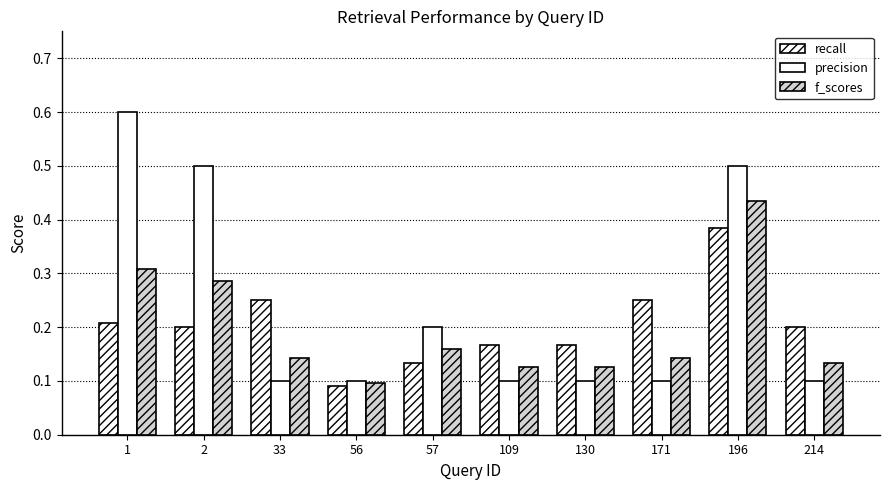

What is the lowest value of the f_scores series?

0.1